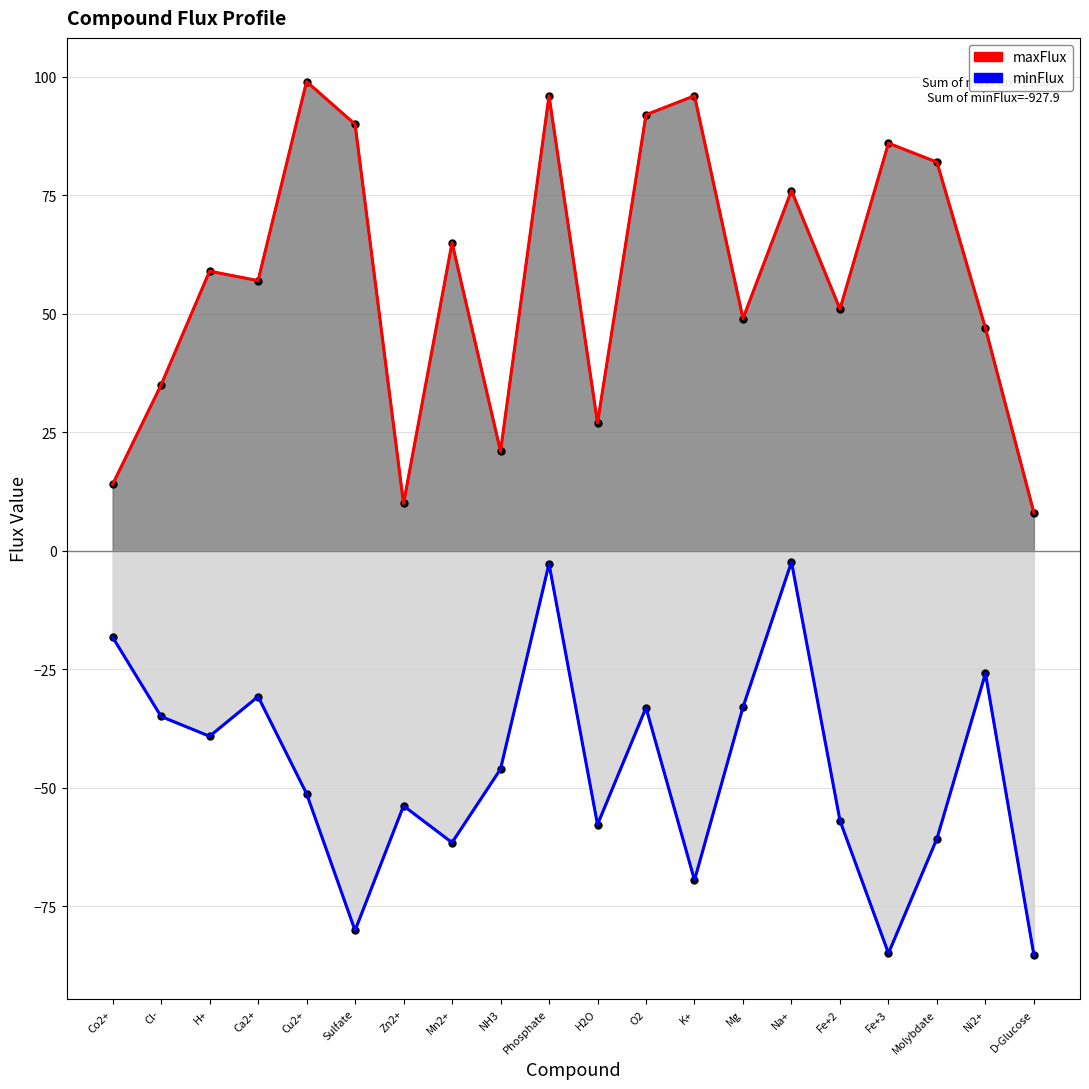

Reading right to left, transcribe all the data shown in this chart.

maxFlux: D-Glucose=8.0	Ni2+=47.0	Molybdate=82.0	Fe+3=86.0	Fe+2=51.0	Na+=76.0	Mg=49.0	K+=96.0	O2=92.0	H2O=27.0	Phosphate=96.0	NH3=21.0	Mn2+=65.0	Zn2+=10.0	Sulfate=90.0	Cu2+=99.0	Ca2+=57.0	H+=59.0	Cl-=35.0	Co2+=14.0
minFlux: D-Glucose=-85.3	Ni2+=-25.9	Molybdate=-60.7	Fe+3=-84.9	Fe+2=-56.9	Na+=-2.3	Mg=-33.0	K+=-69.5	O2=-33.1	H2O=-57.7	Phosphate=-2.7	NH3=-46.1	Mn2+=-61.6	Zn2+=-53.8	Sulfate=-80.1	Cu2+=-51.2	Ca2+=-30.7	H+=-39.1	Cl-=-35.0	Co2+=-18.2
maxFlux (smoothed): D-Glucose=8.0	Ni2+=47.0	Molybdate=82.0	Fe+3=86.0	Fe+2=51.0	Na+=76.0	Mg=49.0	K+=96.0	O2=92.0	H2O=27.0	Phosphate=96.0	NH3=21.0	Mn2+=65.0	Zn2+=10.0	Sulfate=90.0	Cu2+=99.0	Ca2+=57.0	H+=59.0	Cl-=35.0	Co2+=14.0
minFlux (smoothed): D-Glucose=-85.3	Ni2+=-25.9	Molybdate=-60.7	Fe+3=-84.9	Fe+2=-56.9	Na+=-2.3	Mg=-33.0	K+=-69.5	O2=-33.1	H2O=-57.7	Phosphate=-2.7	NH3=-46.1	Mn2+=-61.6	Zn2+=-53.8	Sulfate=-80.1	Cu2+=-51.2	Ca2+=-30.7	H+=-39.1	Cl-=-35.0	Co2+=-18.2